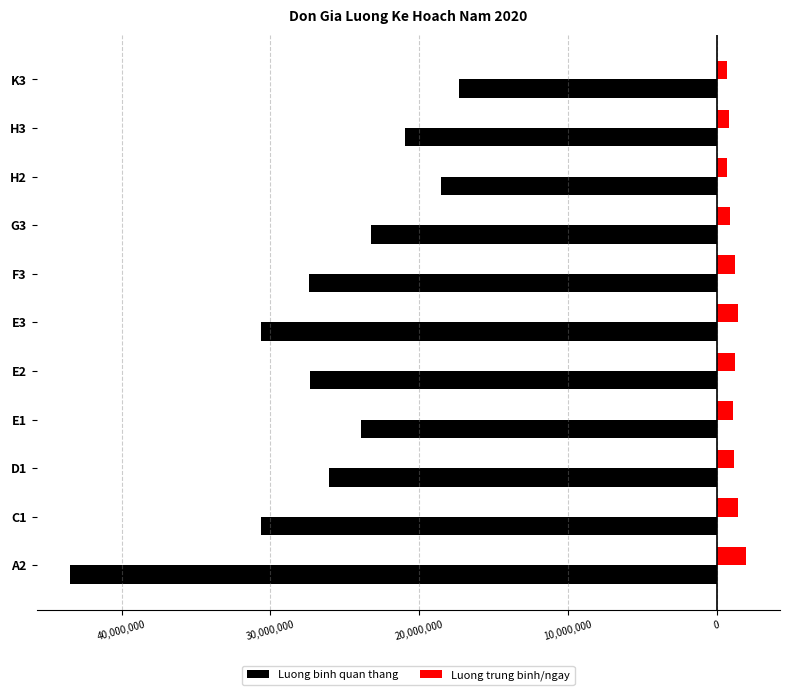

How many series are shown in this chart?

2